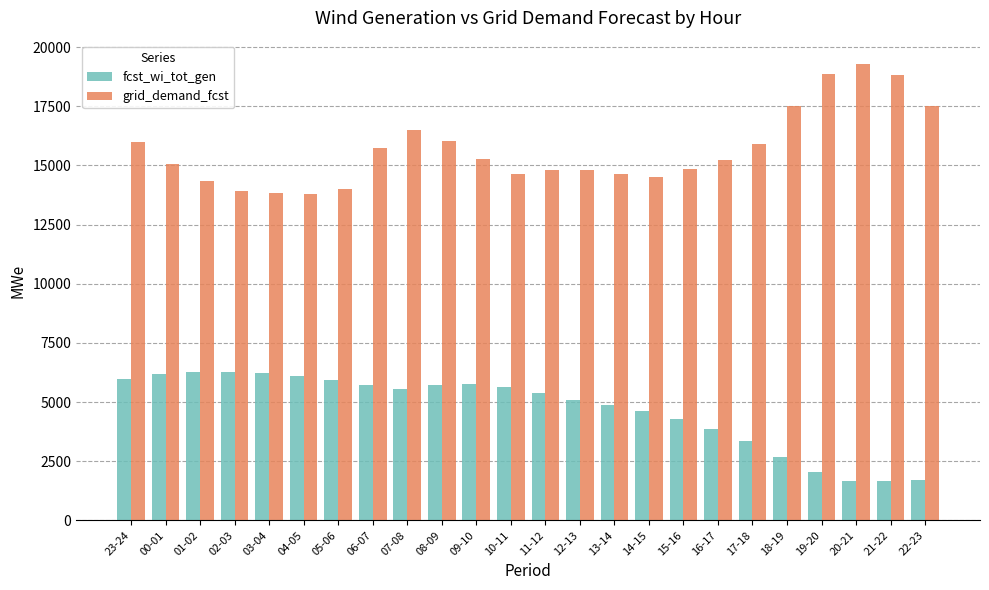

What is the value of the grid_demand_fcst bar at the 17th from the left?

14842